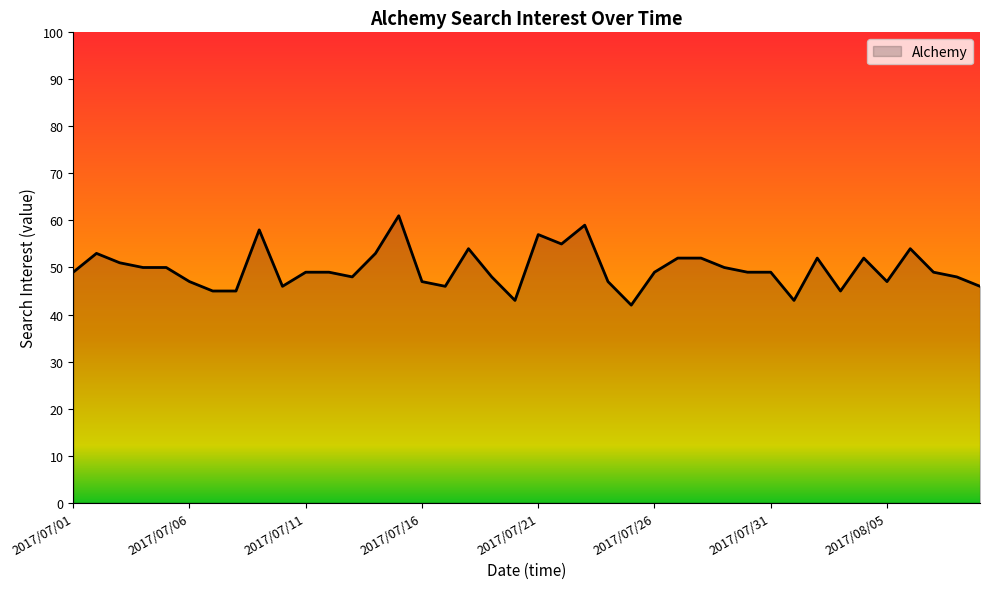

Reading left to right, list all the values displayed in this chart.

49	53	51	50	50	47	45	45	58	46	49	49	48	53	61	47	46	54	48	43	57	55	59	47	42	49	52	52	50	49	49	43	52	45	52	47	54	49	48	46